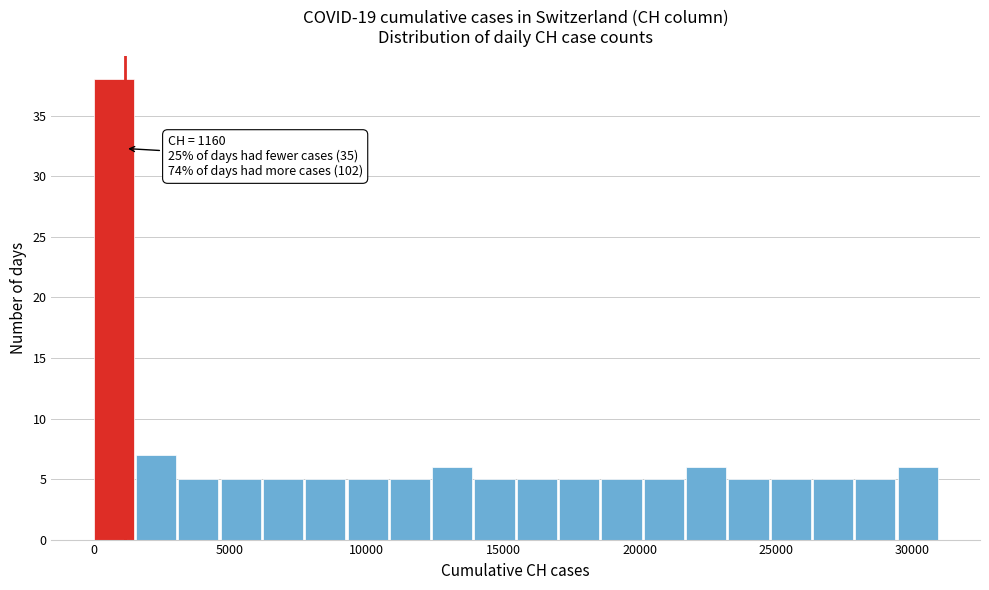

Read against the x-axis, roughly where is the centre of the tallest bar?

500